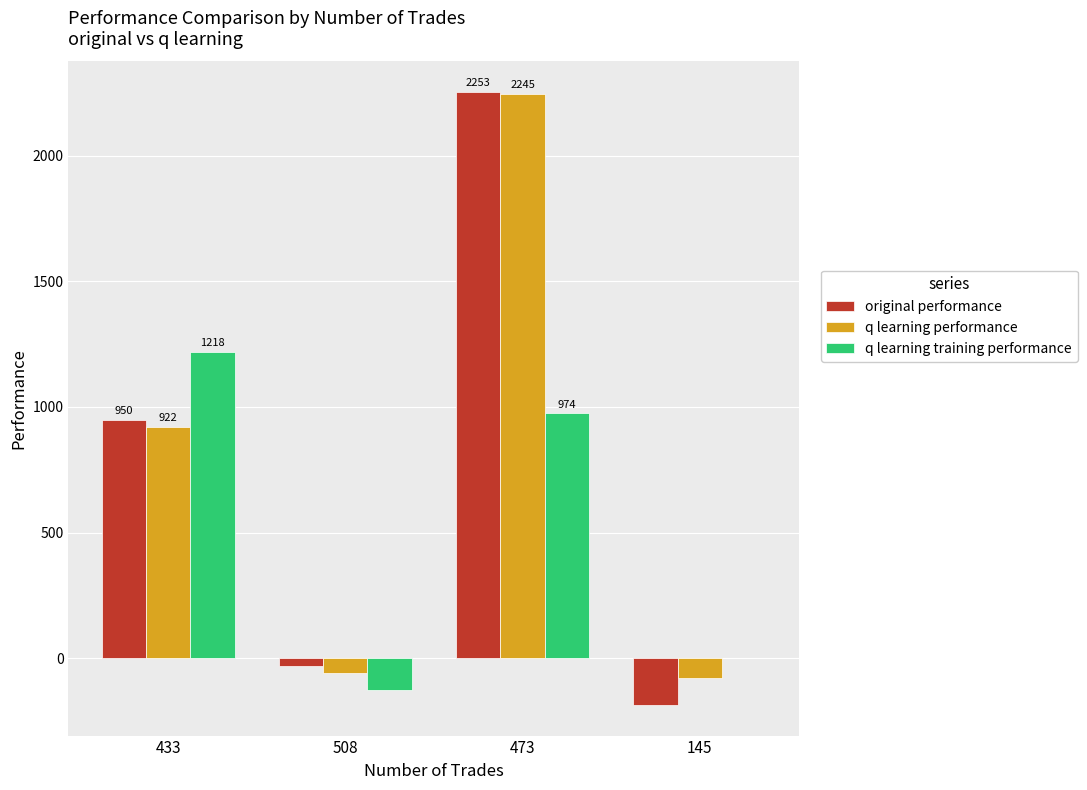

What is the highest value of the q learning training performance series?

1218.1